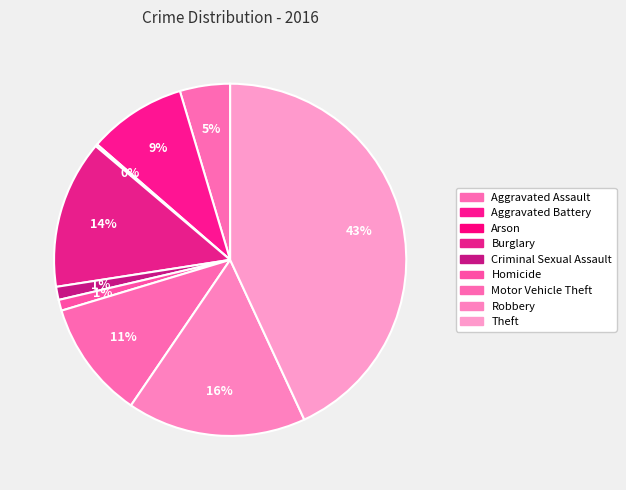

Which slice is the smallest?

Arson